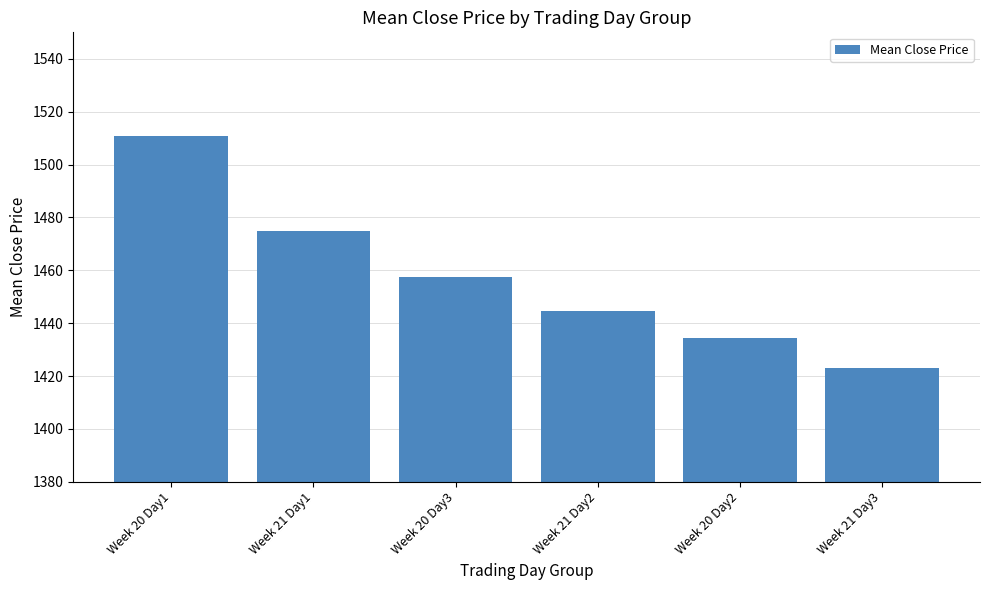

Which label corresponds to the largest value in the chart?

Week 20 Day1